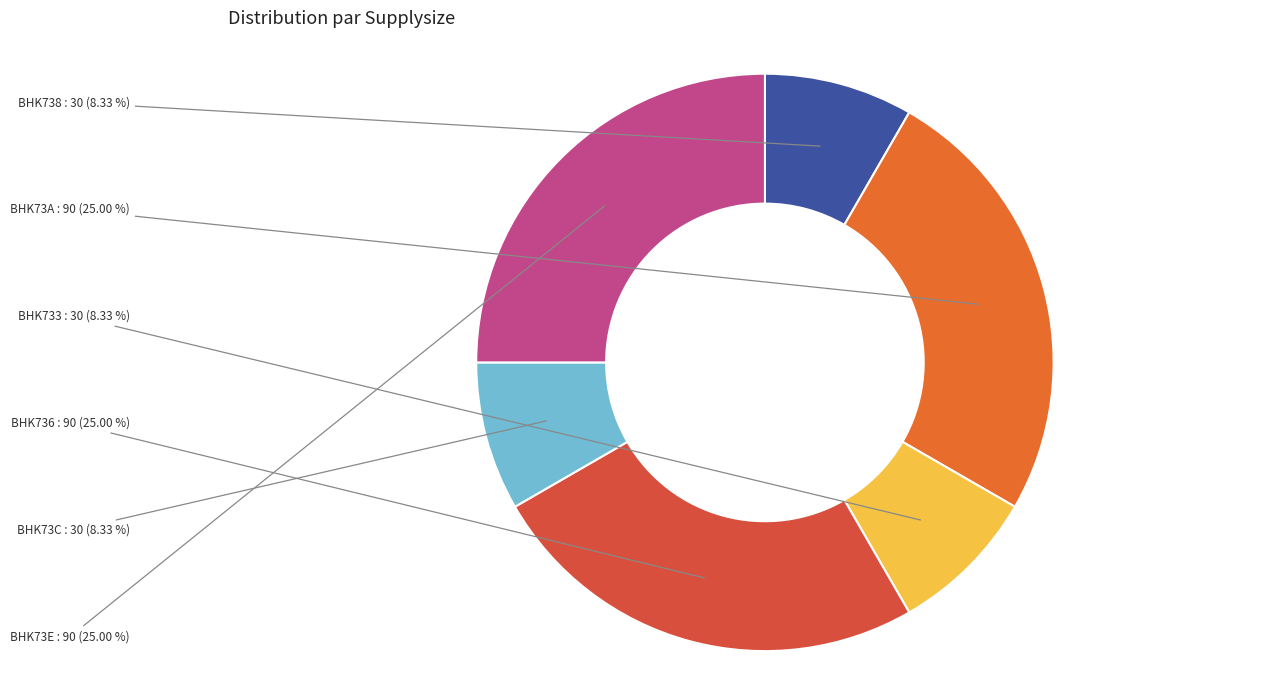

Is the sum of BHK73E and BHK733 greater than half?

No